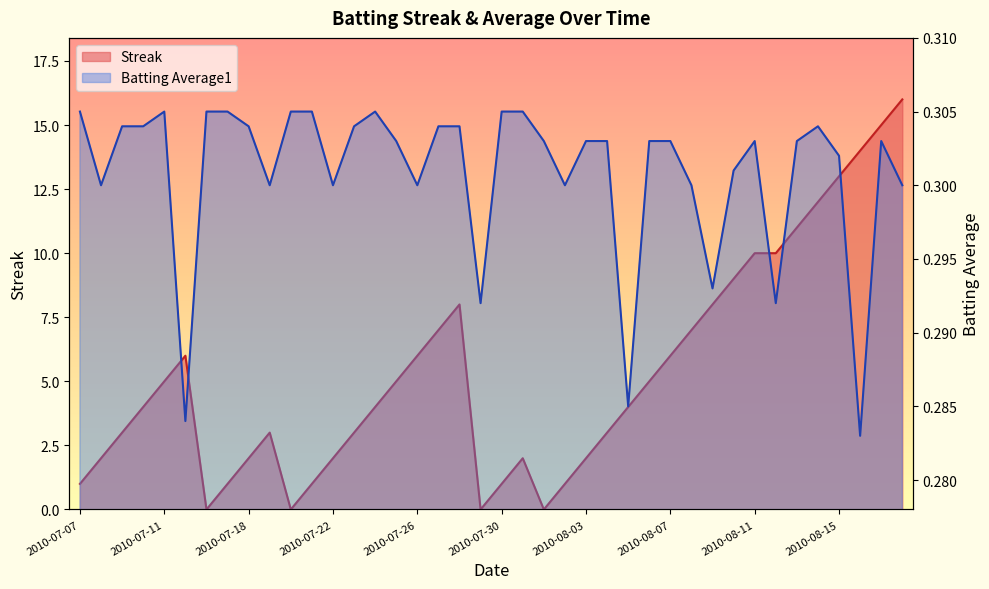

After their last crossing, which series has the higher values: Streak or Batting Average1?

Streak